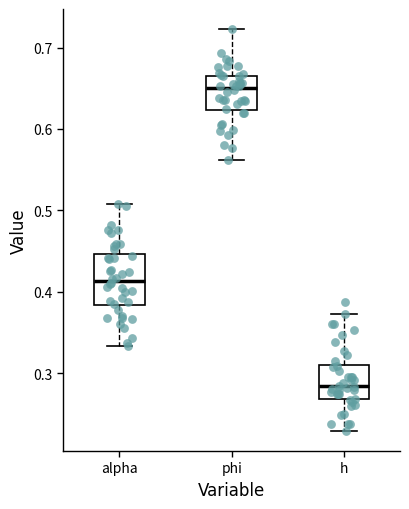

Comparing the boxes themselves (not the whiskers), which one is the tallest?

alpha